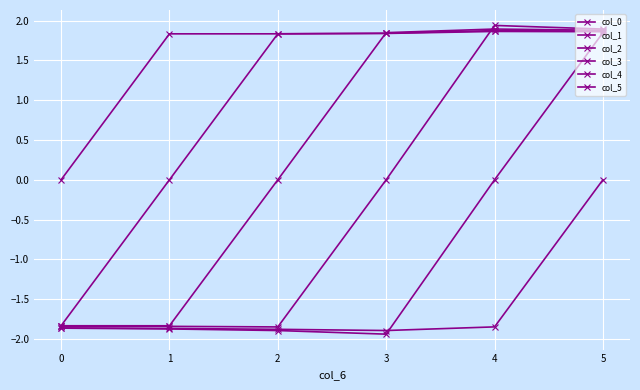

How many values in the col_5 series exceed -1?

1